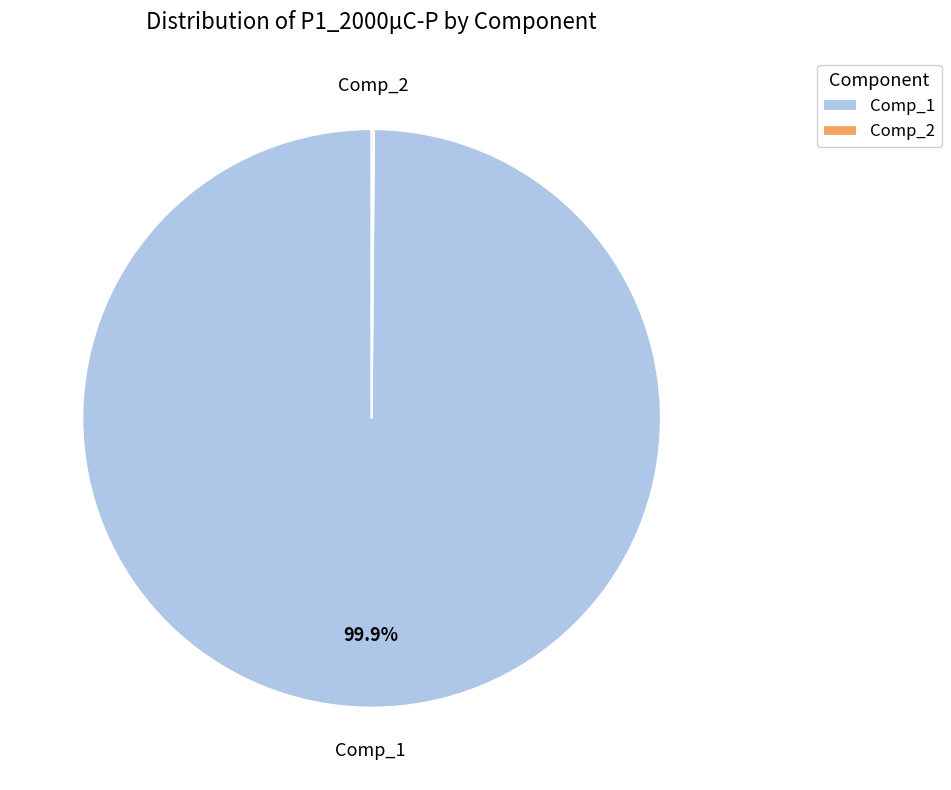

Does any single category account for the majority?

Yes